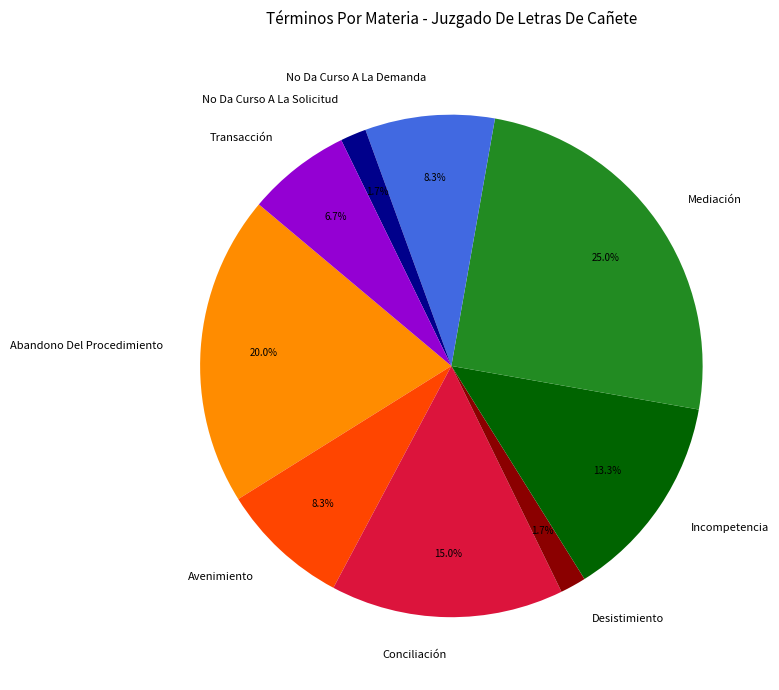

Between Avenimiento and Conciliación, which is larger?

Conciliación